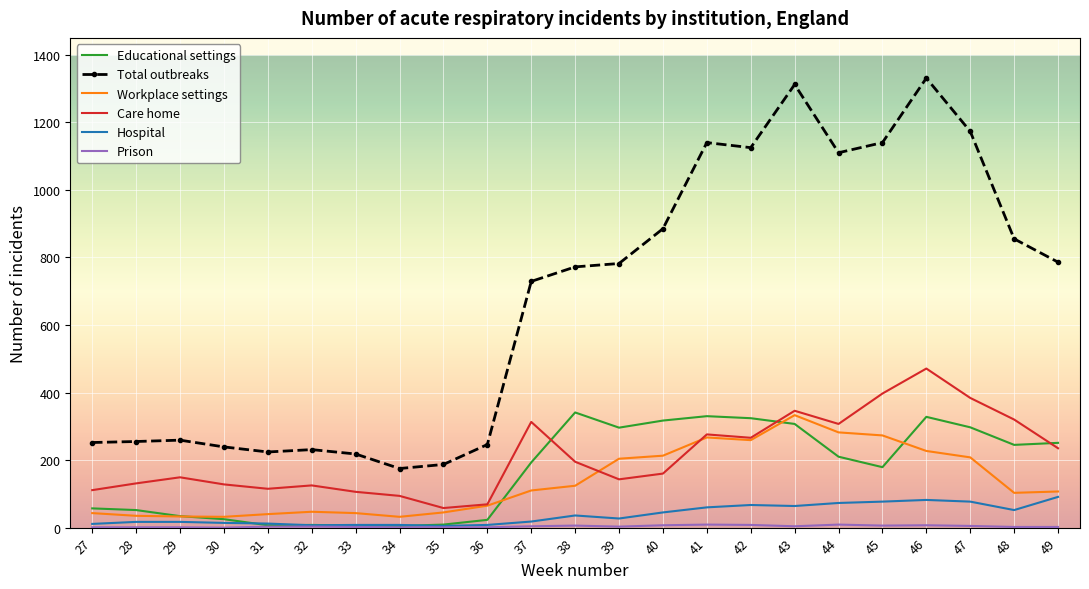

What is the sum of all Hospital values?

876